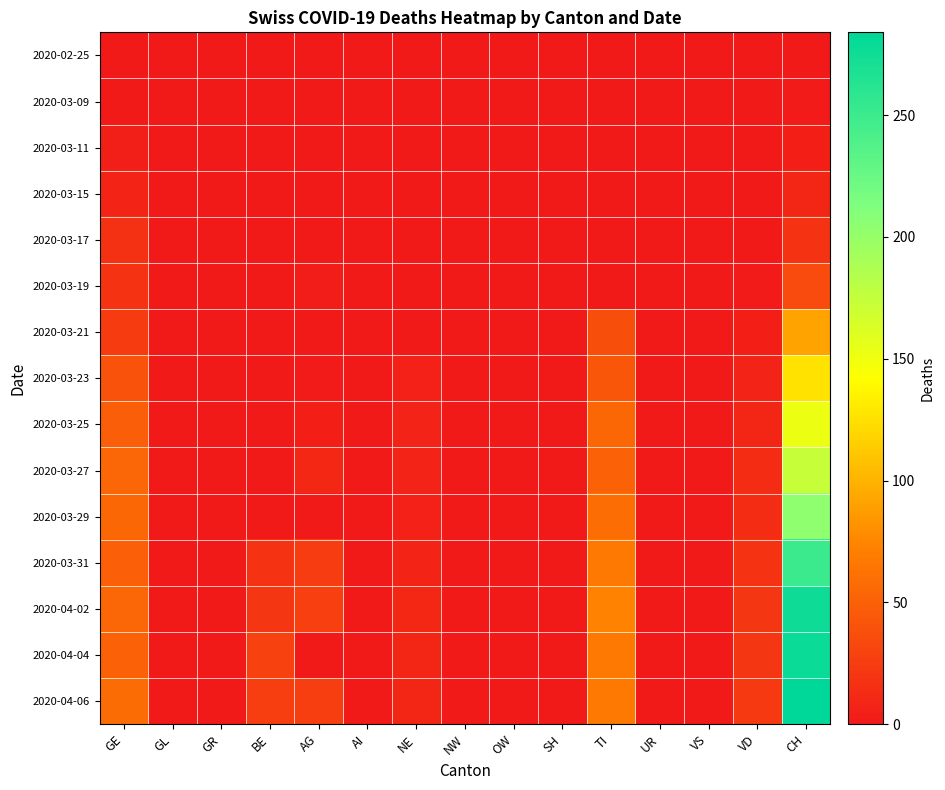

What is the total value across all series at AG?

98